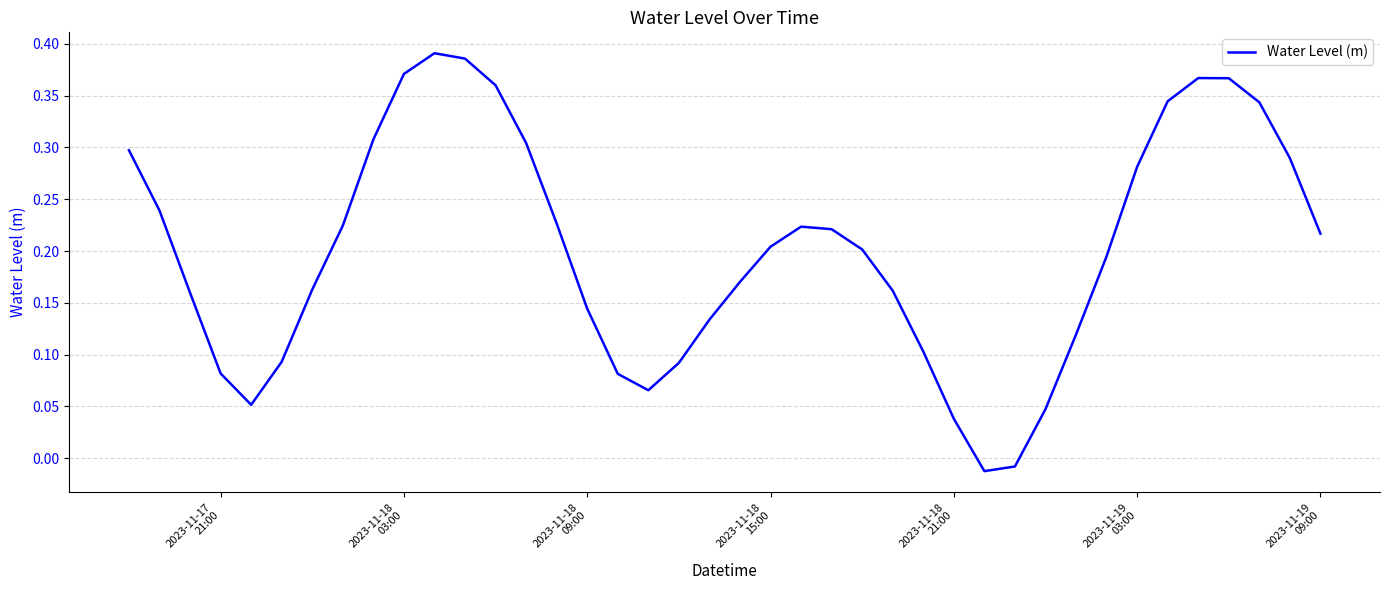

What is the difference between the maximum and minimum values?

0.4